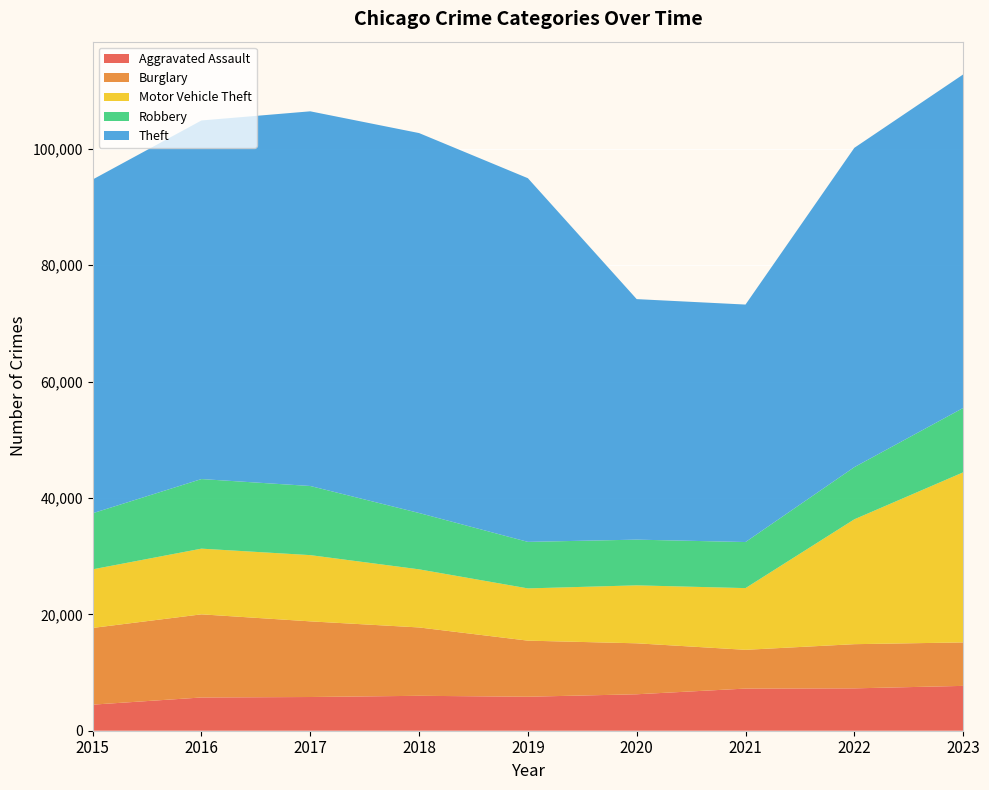

Reading left to right, extract all data points from this chart.

Aggravated Assault: 4480	5712	5793	6001	5841	6264	7242	7280	7706
Burglary: 13184	14289	13001	11747	9638	8758	6662	7592	7469
Motor Vehicle Theft: 10068	11286	11380	9985	8977	9959	10602	21456	29222
Robbery: 9638	11960	11880	9681	7995	7855	7918	8963	11060
Theft: 57350	61623	64386	65288	62494	41331	40809	54870	57313